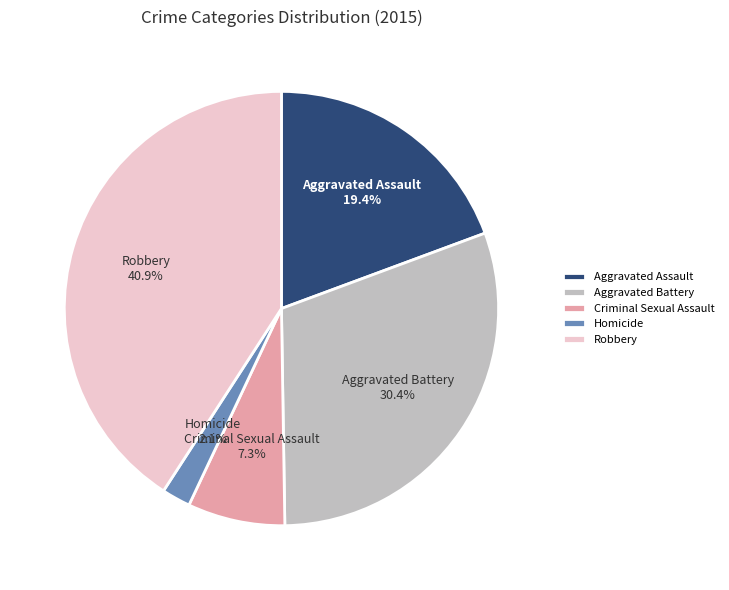

What percentage is the Aggravated Battery slice, to the nearest percent?

30%